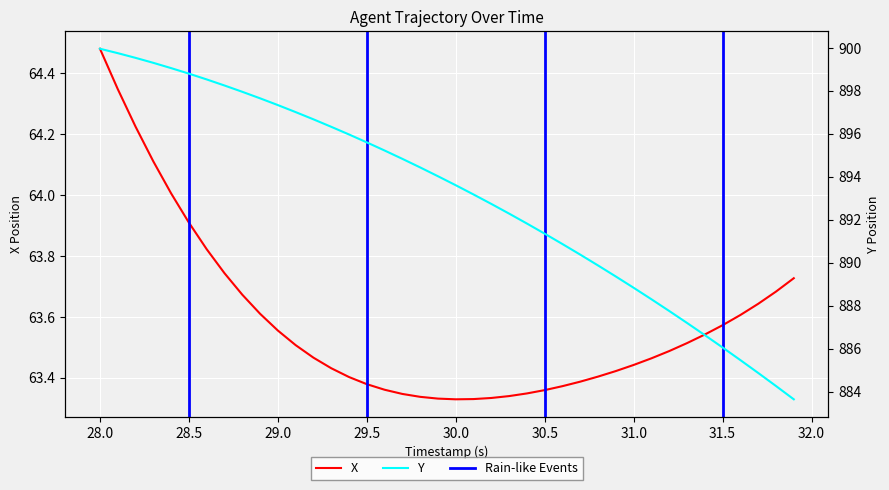

What is the label of the 34th point from the right?

30.5